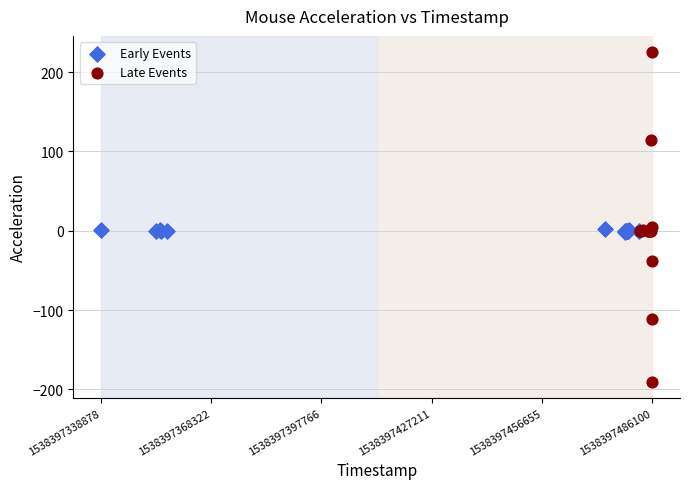

Which series has the widest spread of Y values?

Late Events